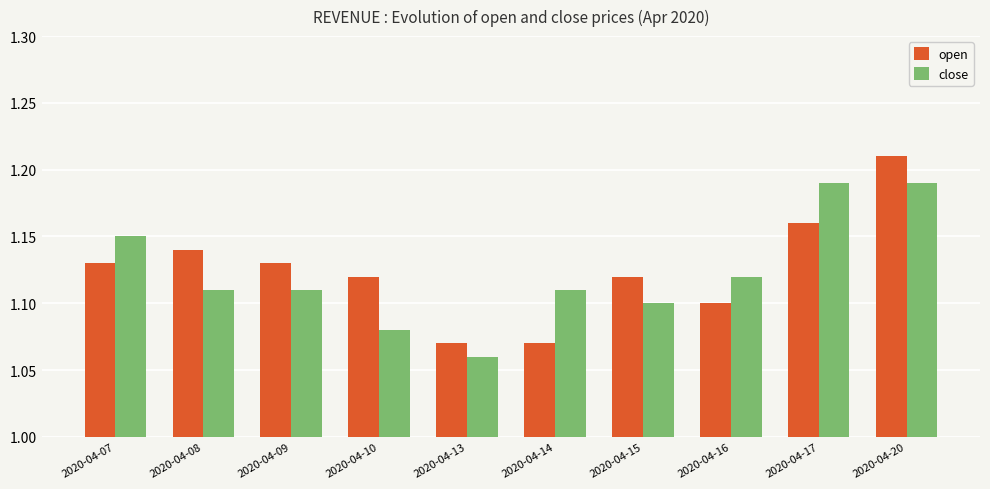

What is the sum of all close values?

11.2